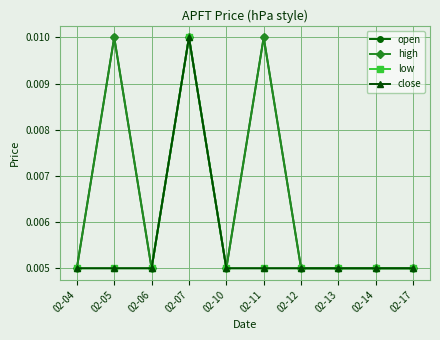

Is it true that low equals 0.0 at 02-06?

False